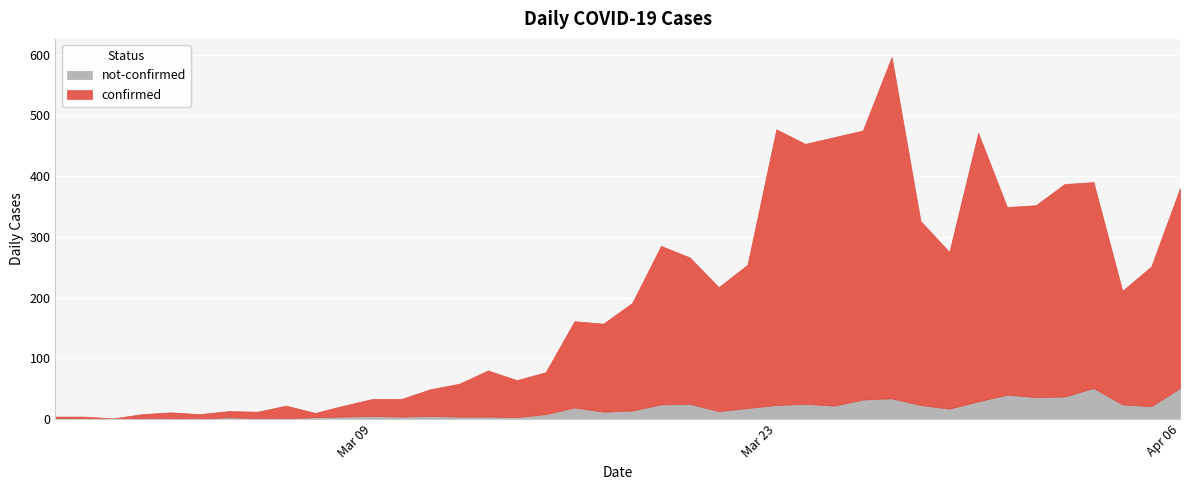

What is the difference between the not-confirmed values at 2020-03-10 and 2020-03-18?

10